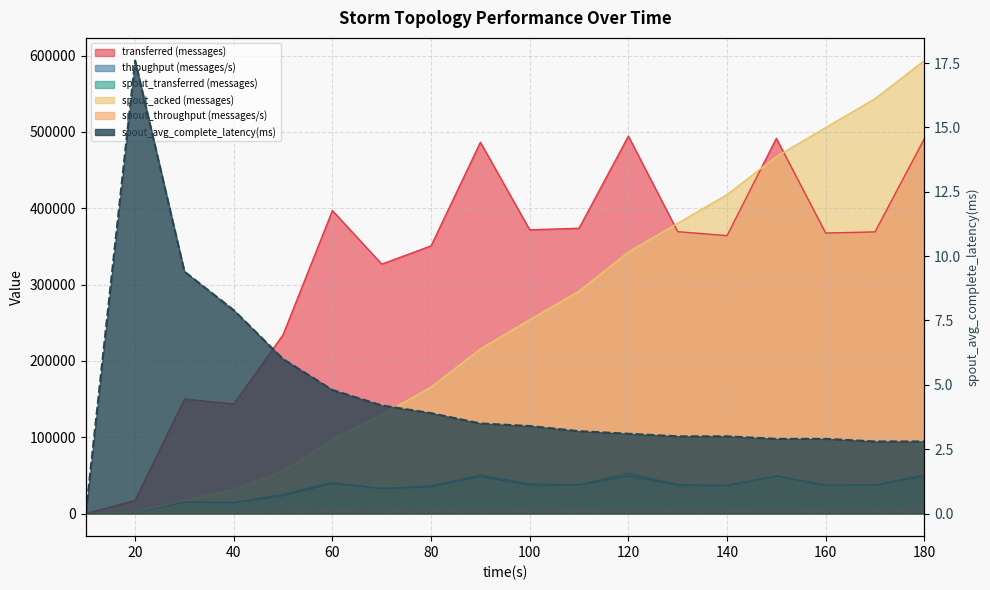

Where is throughput (messages/s) nearest to the value 24613?

50